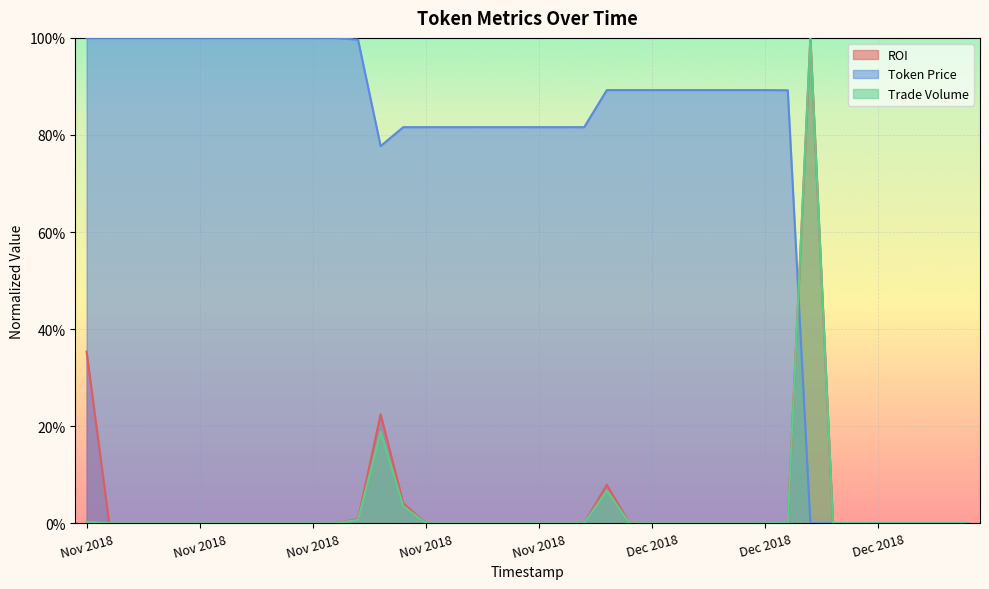

At 29, list the series in order from smallest to largest.

ROI, Trade Volume, Token Price